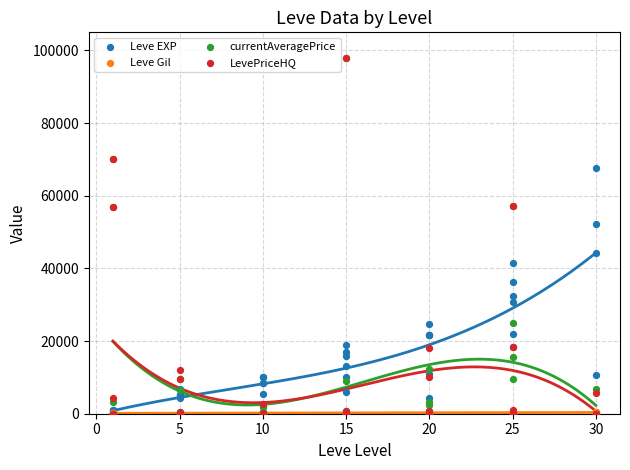

What are all the series names shown in the legend?

Leve EXP, Leve Gil, currentAveragePrice, LevePriceHQ